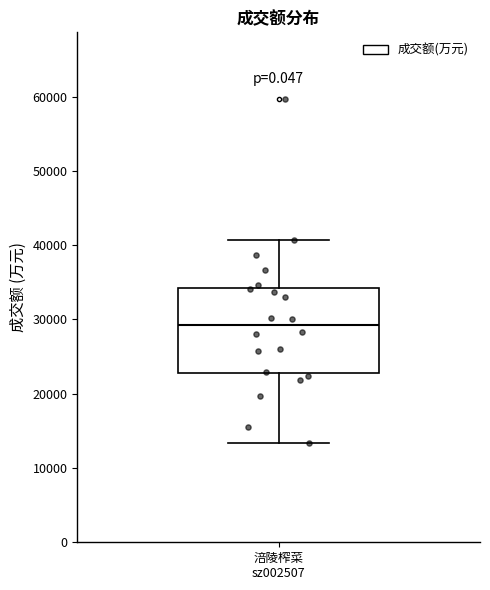

Transcribe this box plot: give where the median line is, the range the box spans, and where the two whiskers end, as read against the y-axis. The values are not printed on the chart, so give them approximately, as read against the axis.

median 29000, box 23000 to 34000, whiskers 13000 to 41000